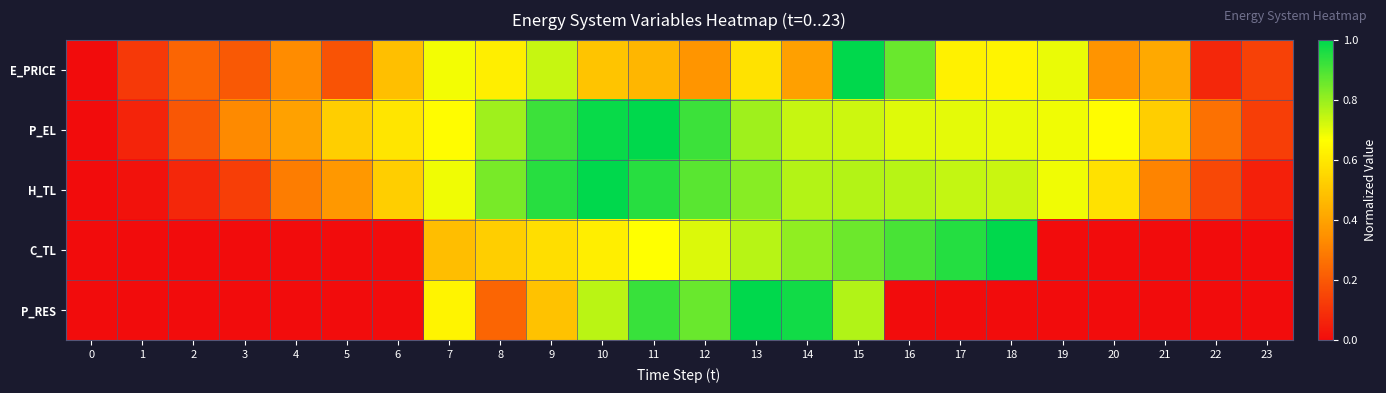

What is the difference between the highest and lowest values at 8?

0.6